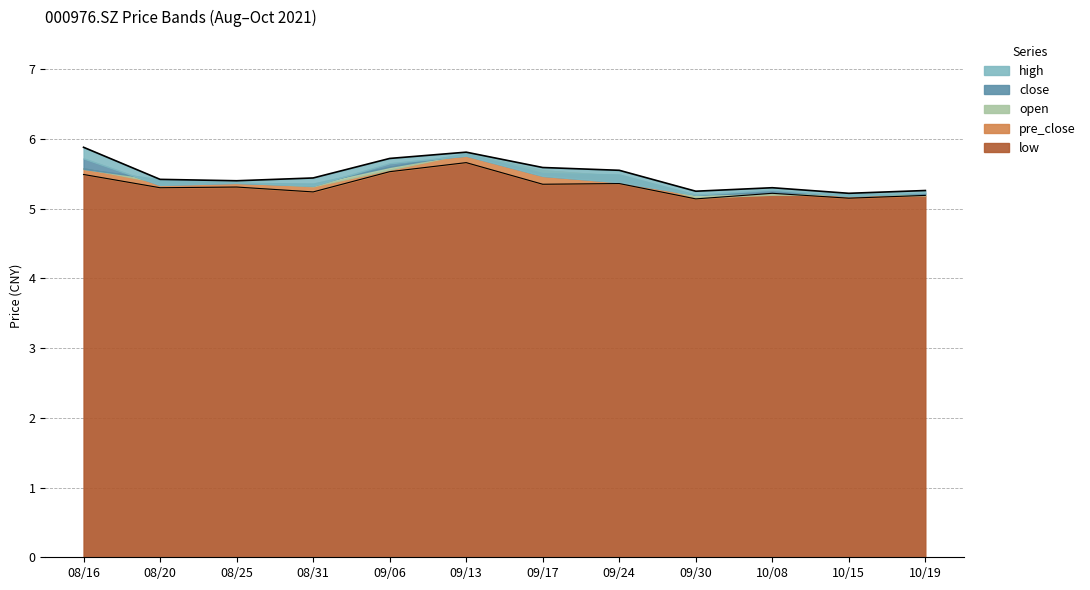

Reading right to left, extract all data points from this chart.

close: 5.2	5.2	5.3	5.2	5.4	5.5	5.8	5.7	5.3	5.4	5.3	5.7
high: 5.3	5.2	5.3	5.2	5.5	5.6	5.8	5.7	5.4	5.4	5.4	5.9
open: 5.2	5.2	5.2	5.2	5.5	5.5	5.8	5.6	5.4	5.4	5.4	5.6
low: 5.2	5.2	5.2	5.1	5.4	5.3	5.7	5.5	5.2	5.3	5.3	5.5
pre_close: 5.2	5.2	5.2	5.2	5.5	5.5	5.8	5.6	5.3	5.4	5.4	5.6